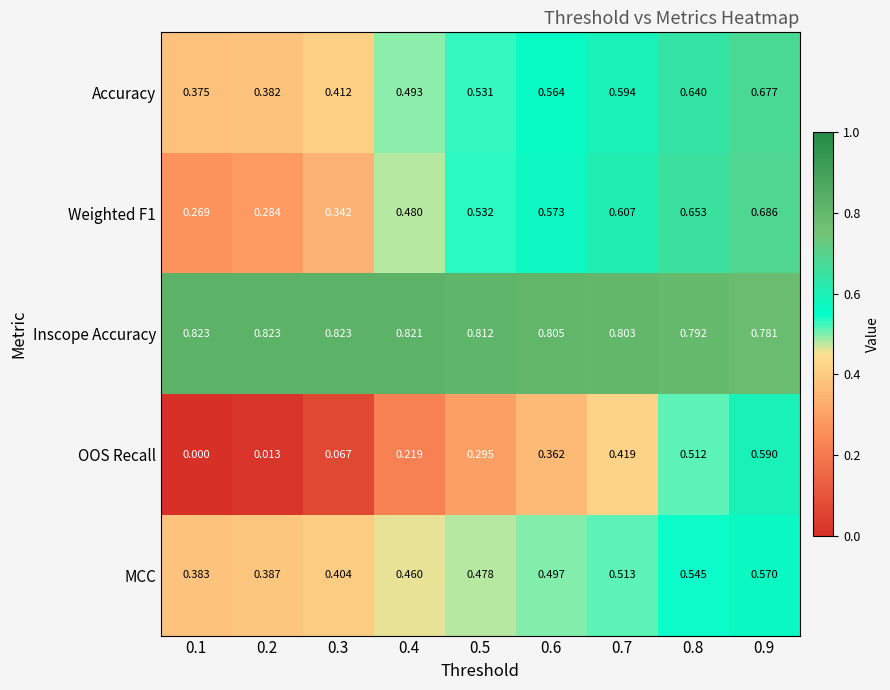

Which series has the largest total across all categories?

Inscope Accuracy